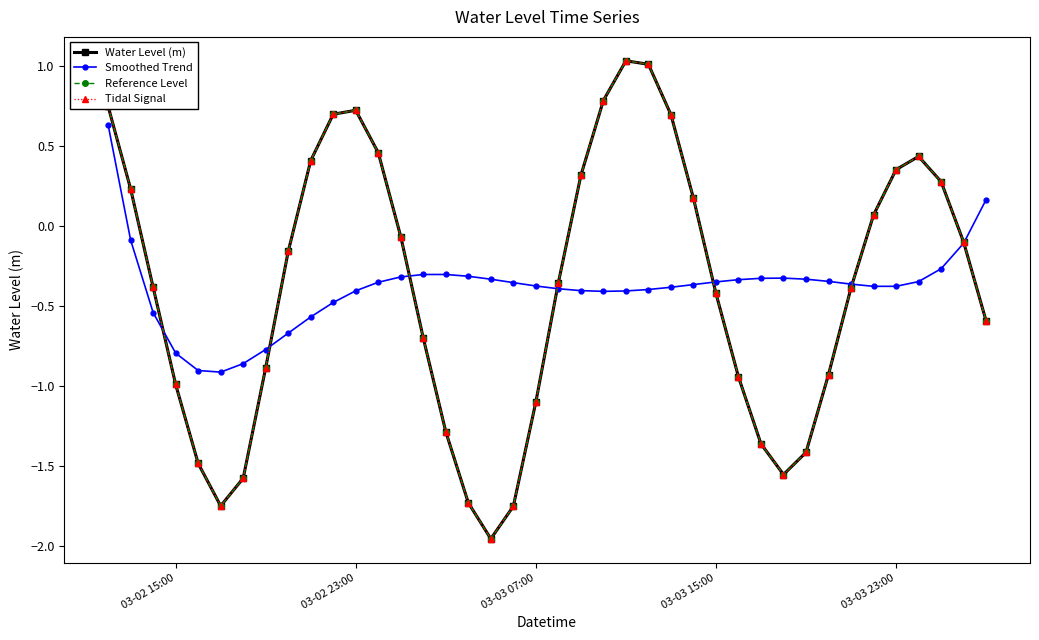

Is this an area chart (filled region under the line)?

No